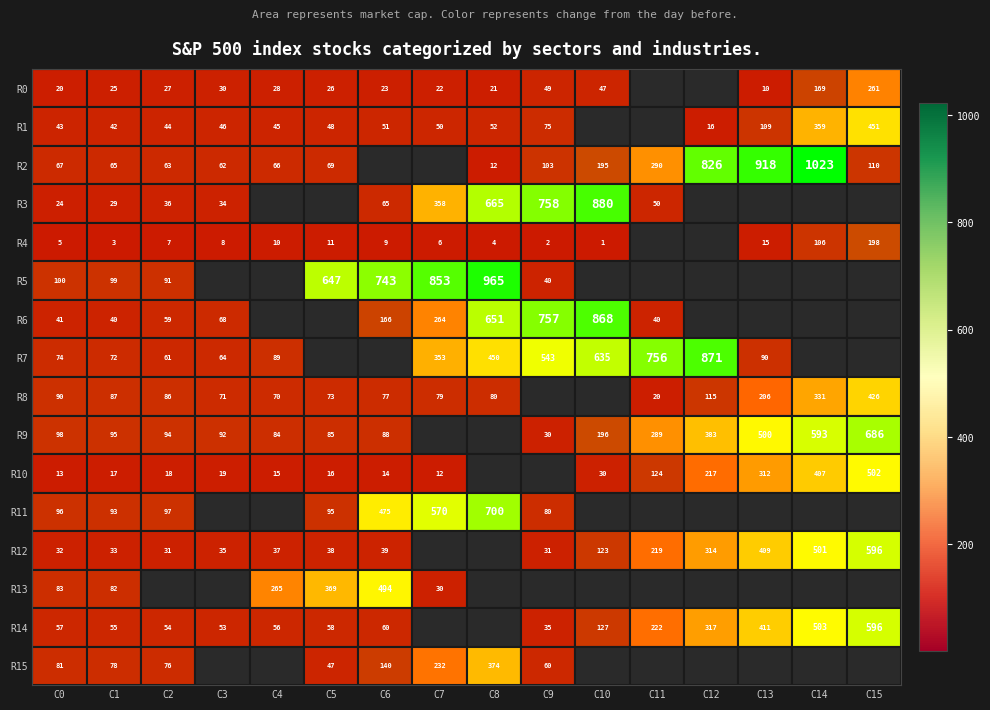

Is it true that R10 equals 22 at C0?

False